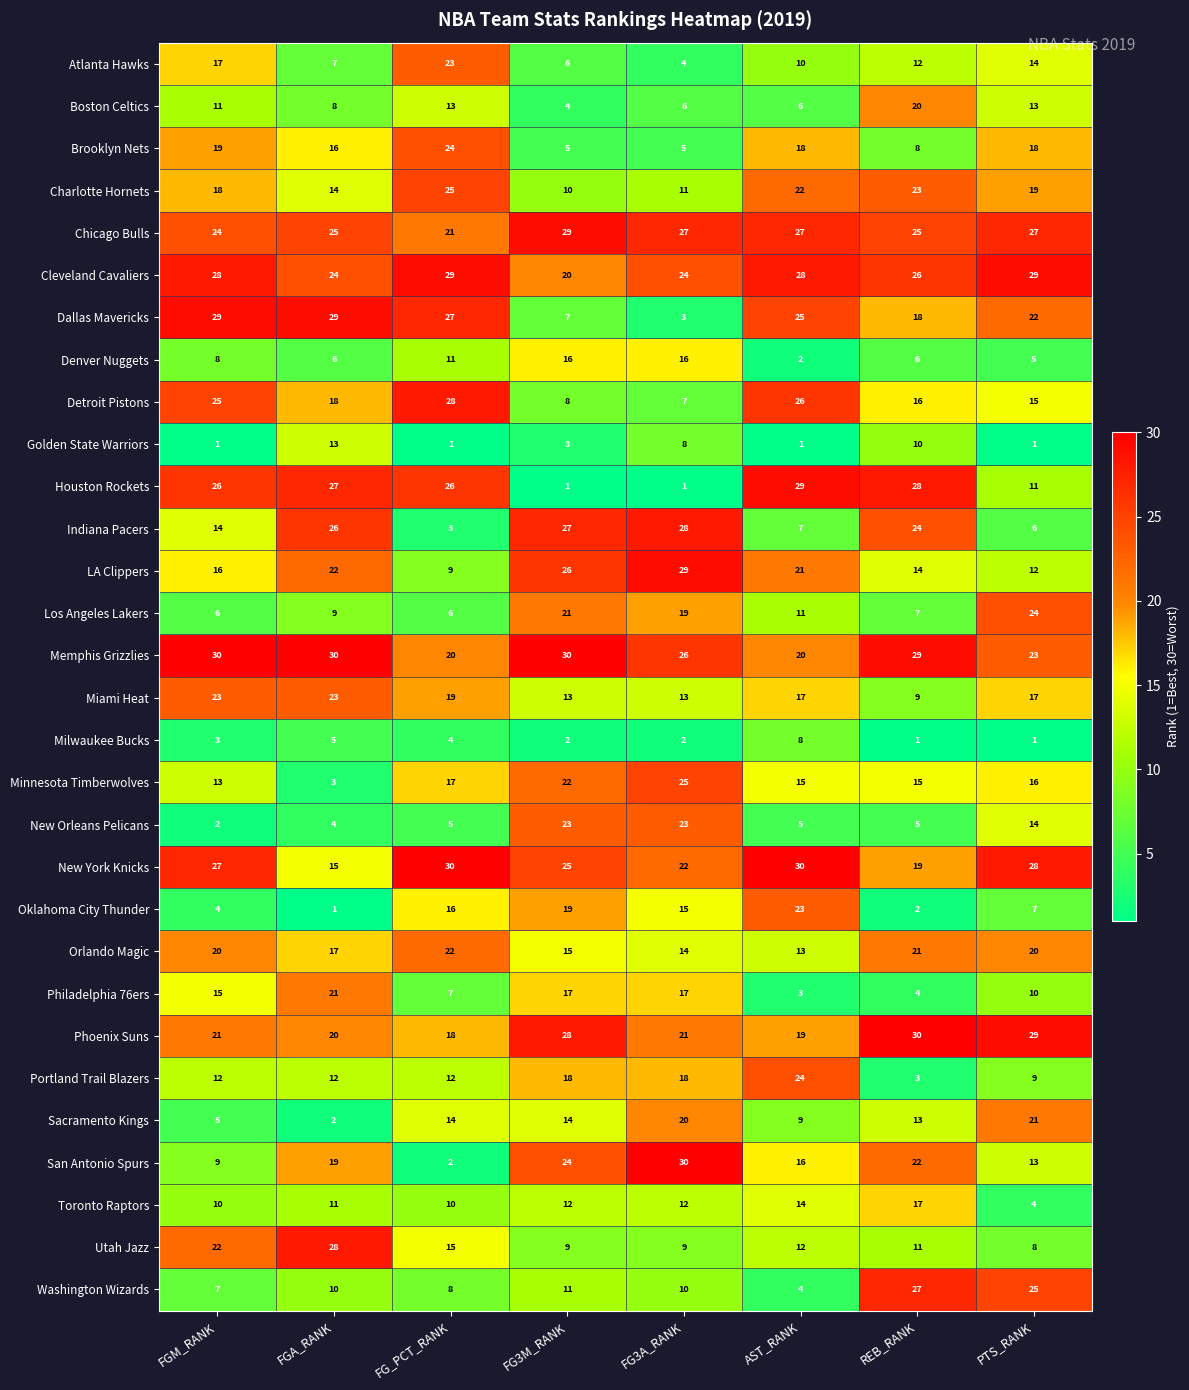

Between FG3M_RANK and PTS_RANK, which series saw the biggest shift?

Indiana Pacers